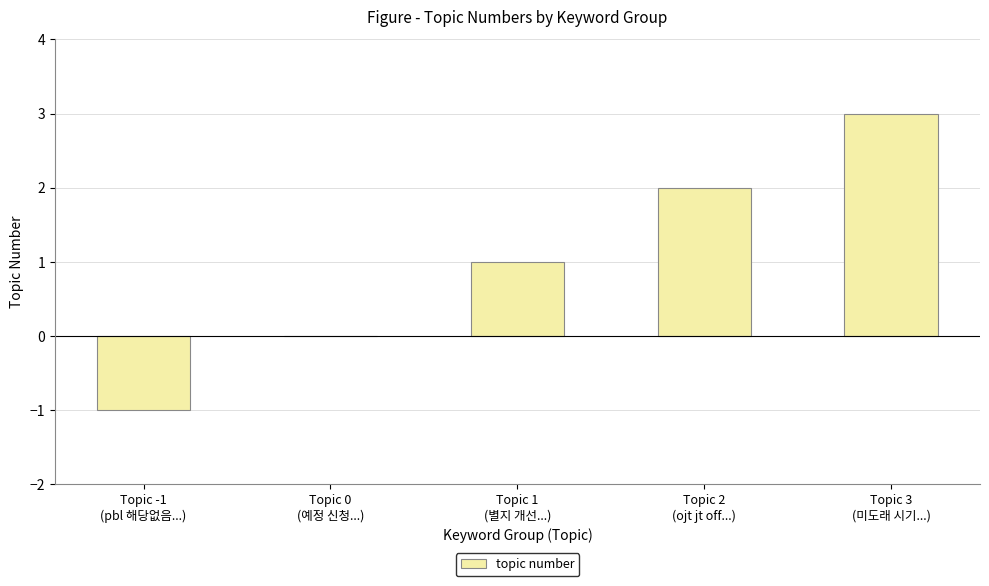

What is the maximum value shown in the chart?

3